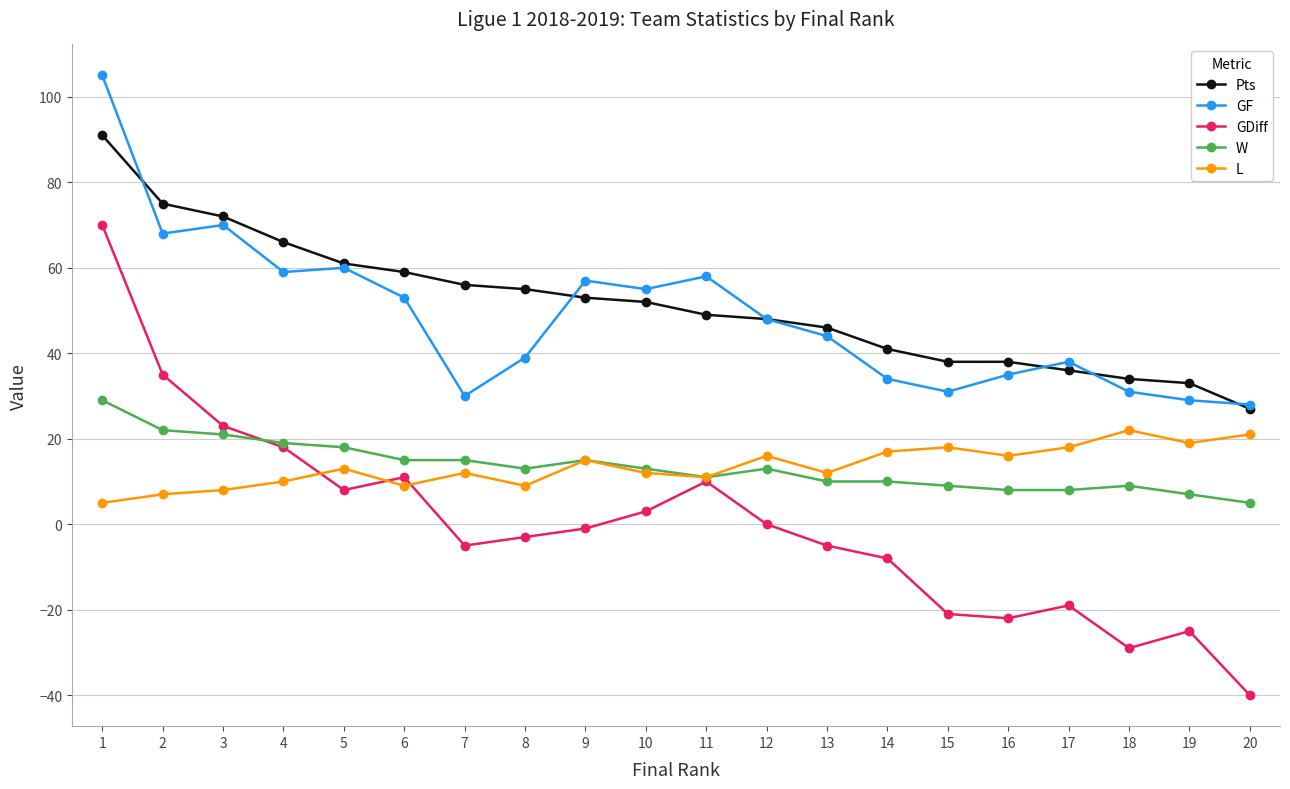

Reading left to right, transcribe all the data shown in this chart.

Pts: 1=91	2=75	3=72	4=66	5=61	6=59	7=56	8=55	9=53	10=52	11=49	12=48	13=46	14=41	15=38	16=38	17=36	18=34	19=33	20=27
GF: 1=105	2=68	3=70	4=59	5=60	6=53	7=30	8=39	9=57	10=55	11=58	12=48	13=44	14=34	15=31	16=35	17=38	18=31	19=29	20=28
GDiff: 1=70	2=35	3=23	4=18	5=8	6=11	7=-5	8=-3	9=-1	10=3	11=10	12=0	13=-5	14=-8	15=-21	16=-22	17=-19	18=-29	19=-25	20=-40
W: 1=29	2=22	3=21	4=19	5=18	6=15	7=15	8=13	9=15	10=13	11=11	12=13	13=10	14=10	15=9	16=8	17=8	18=9	19=7	20=5
L: 1=5	2=7	3=8	4=10	5=13	6=9	7=12	8=9	9=15	10=12	11=11	12=16	13=12	14=17	15=18	16=16	17=18	18=22	19=19	20=21